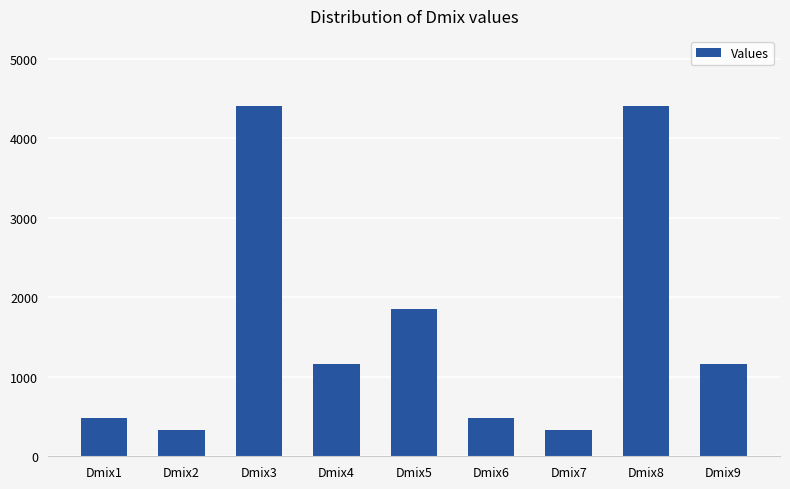

Where is the data nearest to the value 2370?

Dmix5